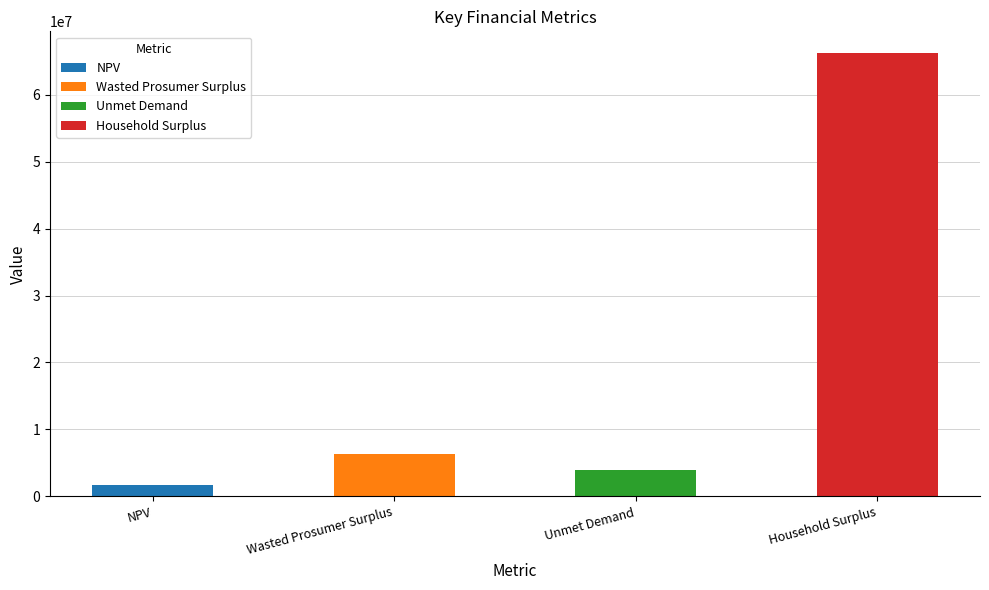

The chart shows a value of 6346370.5 at Wasted Prosumer Surplus. True or false?

True